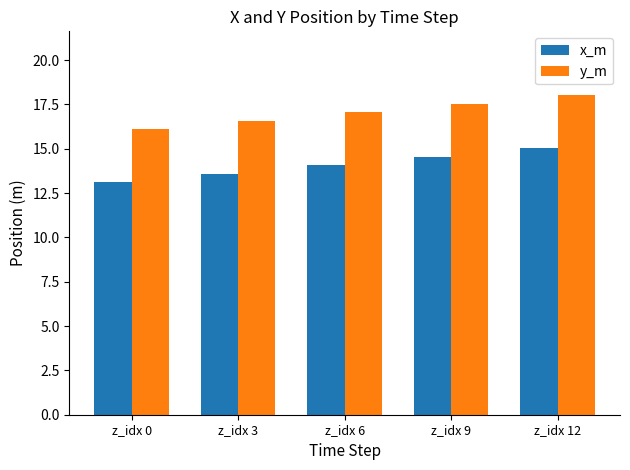

Count the number of categories in the chart.

5